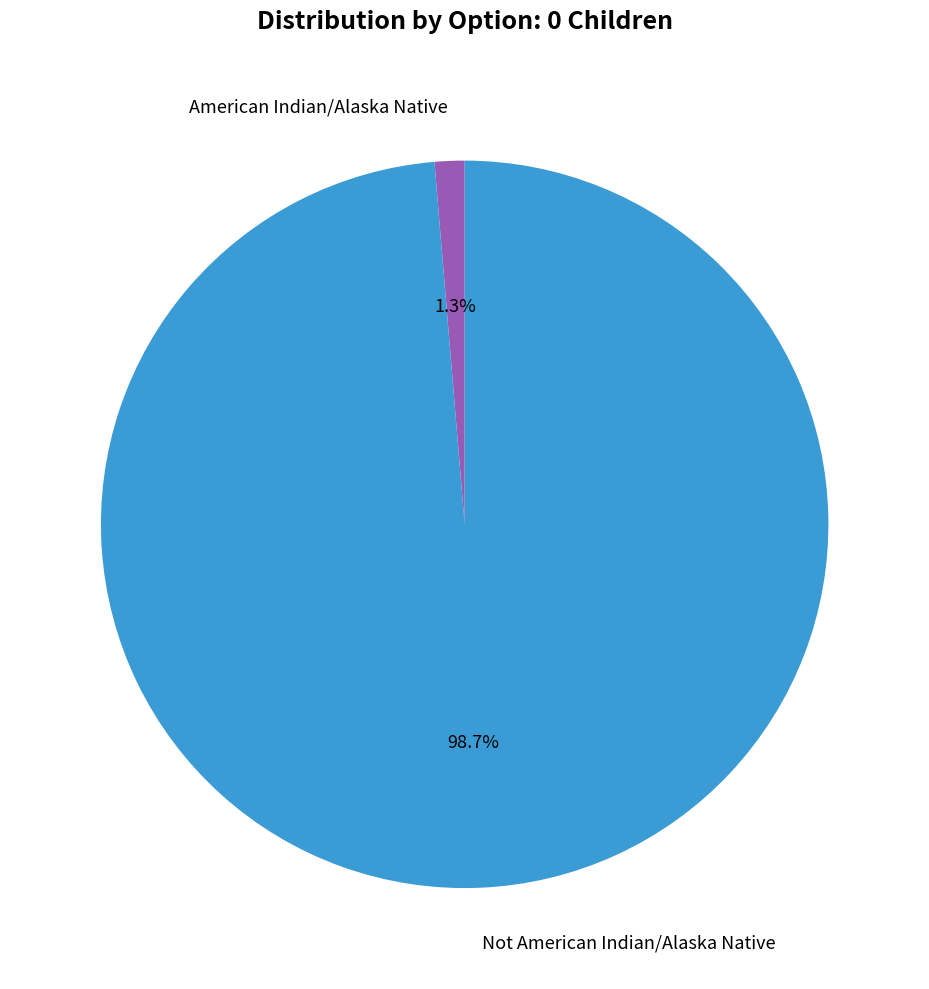

How many segments does this pie chart have?

2